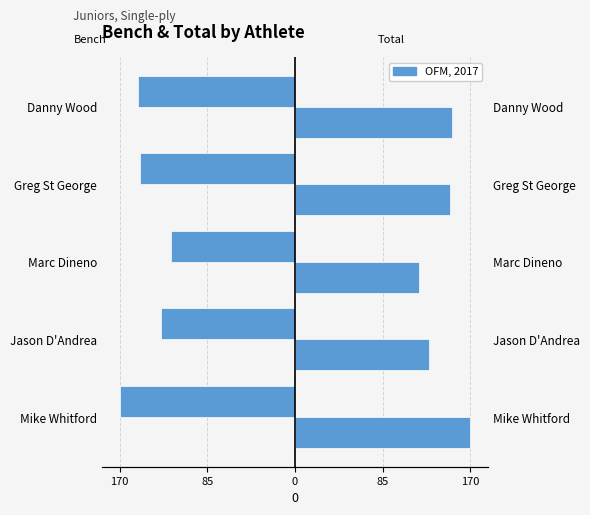

Reading left to right, extract all data points from this chart.

Best3BenchKg: -170.0	-130.0	-120.0	-150.0	-152.5
TotalKg: 170.0	130.0	120.0	150.0	152.5